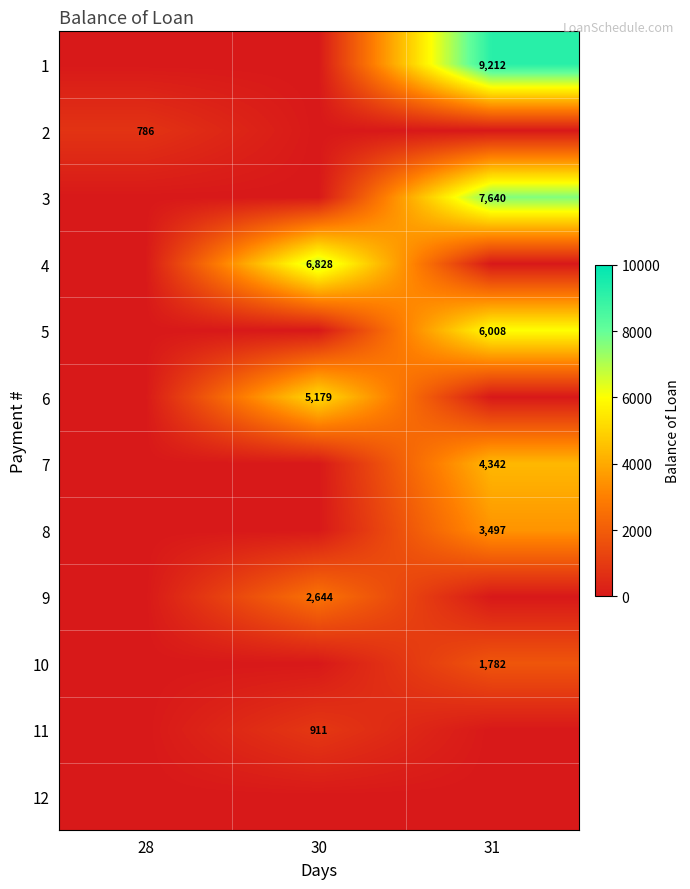

True or false: 3 has a value of 7640 at 31.

True